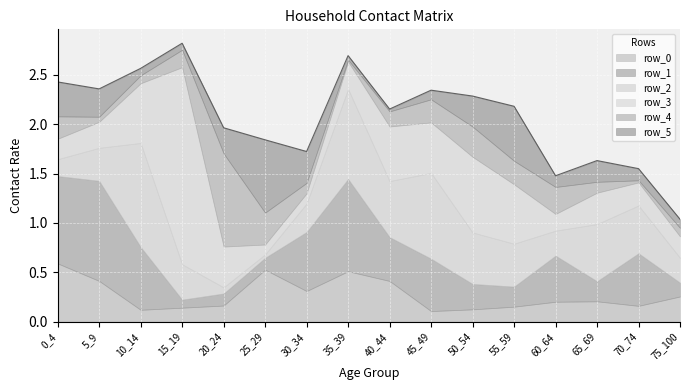

What is the difference between the row_1 values at 10_14 and 45_49?

0.1